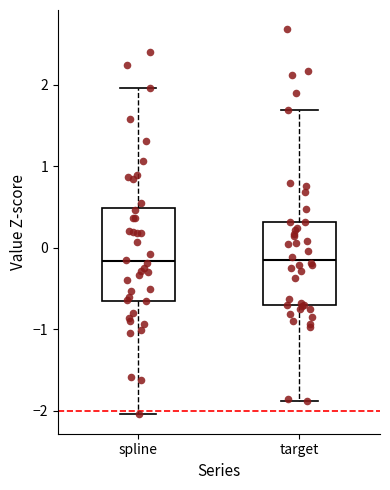

Reading left to right, transcribe this box plot: for each box, give where its median line is, the range the box spans, and where its two whiskers end, as read against the y-axis. The values are not printed on the chart, so give them approximately, as read against the axis.

spline: median -0.2, box -0.6 to 0.5, whiskers -2.0 to 2.0
target: median -0.2, box -0.7 to 0.3, whiskers -1.9 to 1.7